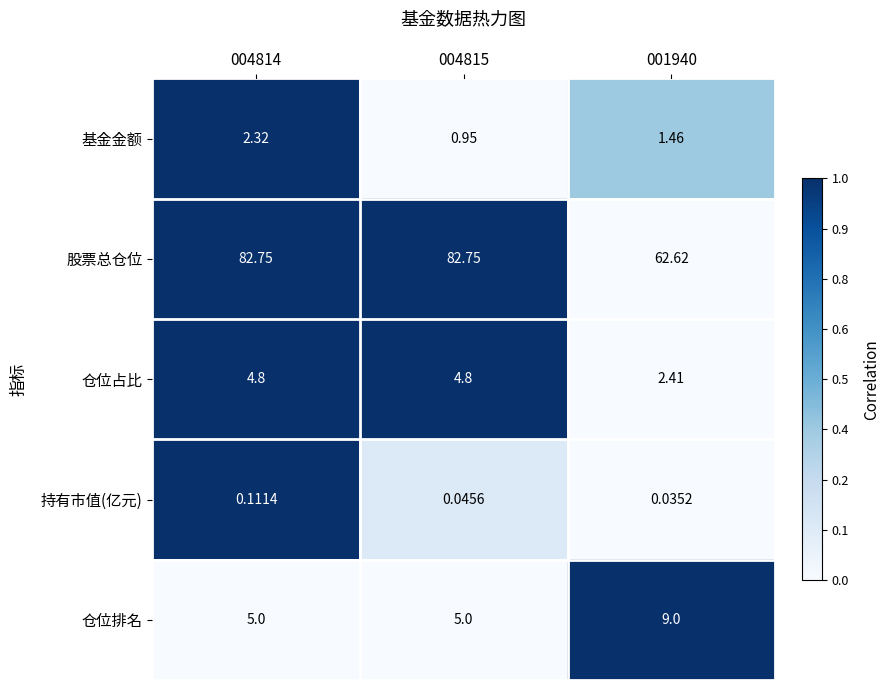

List the series in order of their peak value, highest first.

股票总仓位, 仓位排名, 仓位占比, 基金金额, 持有市值(亿元)